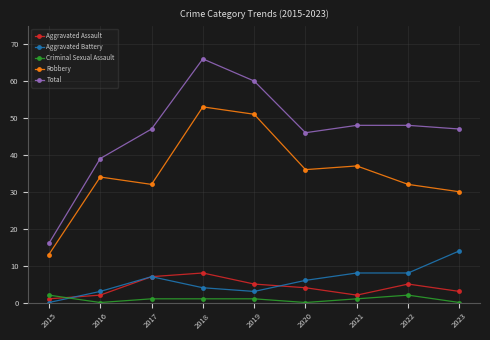

What is the total value across all series at 2021?

96